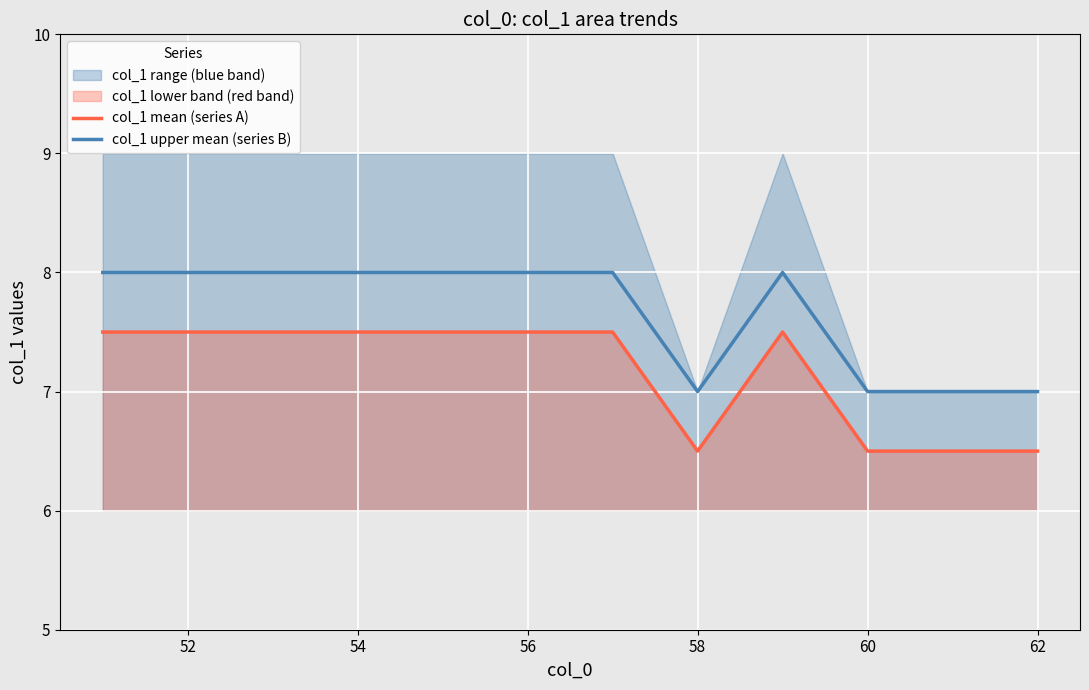

What is the lowest value of the col_1 mean (series A) series?

6.5